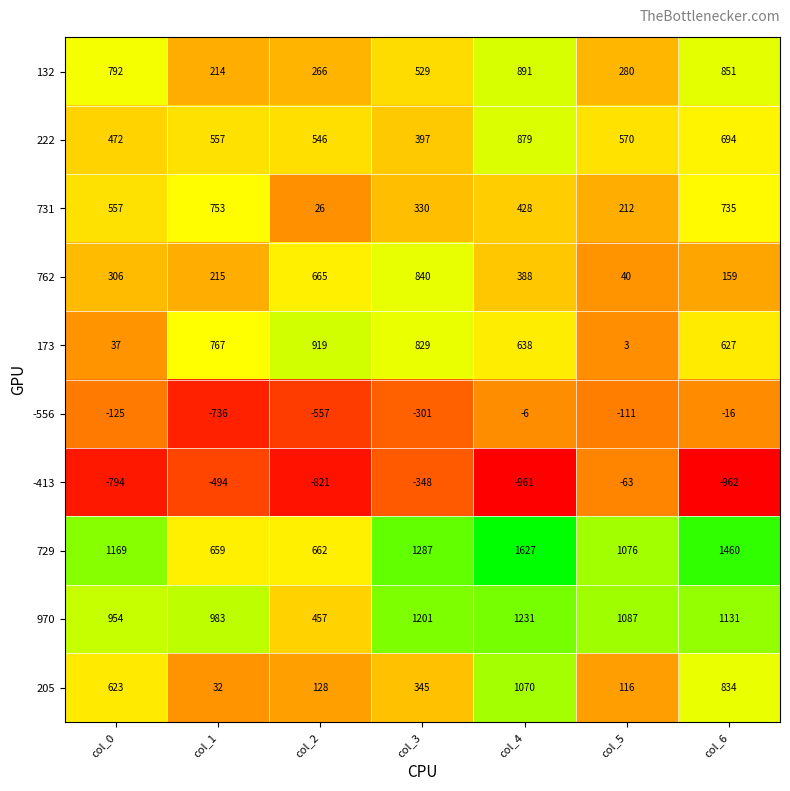

Which series has the largest range (max minus min)?

205